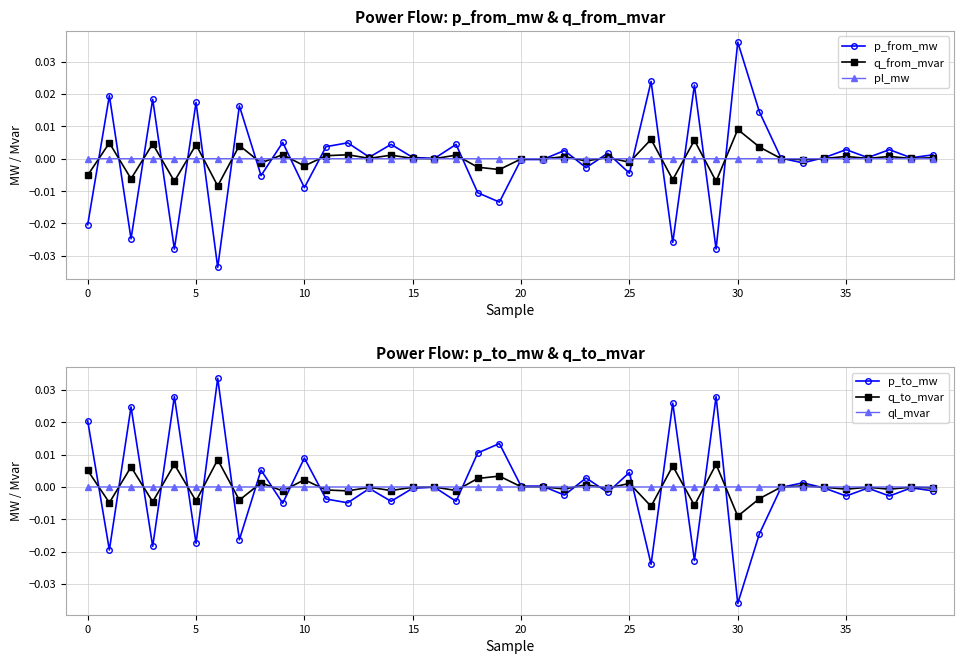

Which series has the largest total across all categories?

p_to_mw